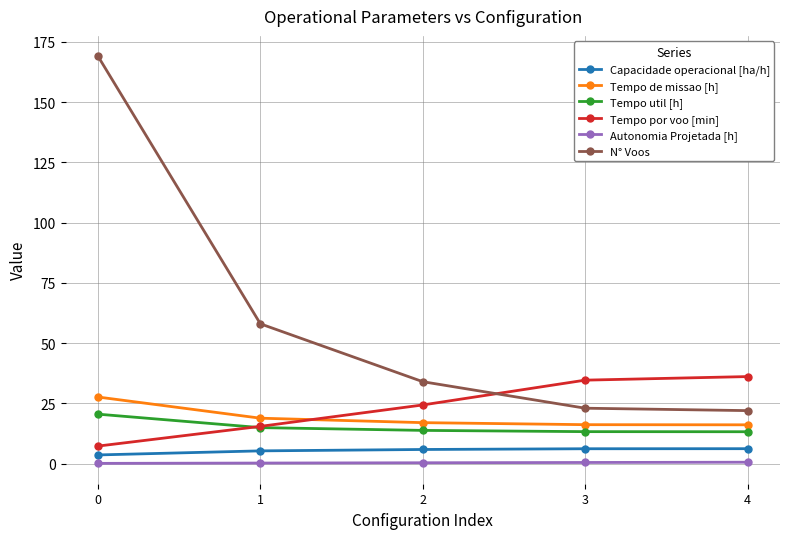

True or false: Tempo de missao [h] and Capacidade operacional [ha/h] cross at least once.

False